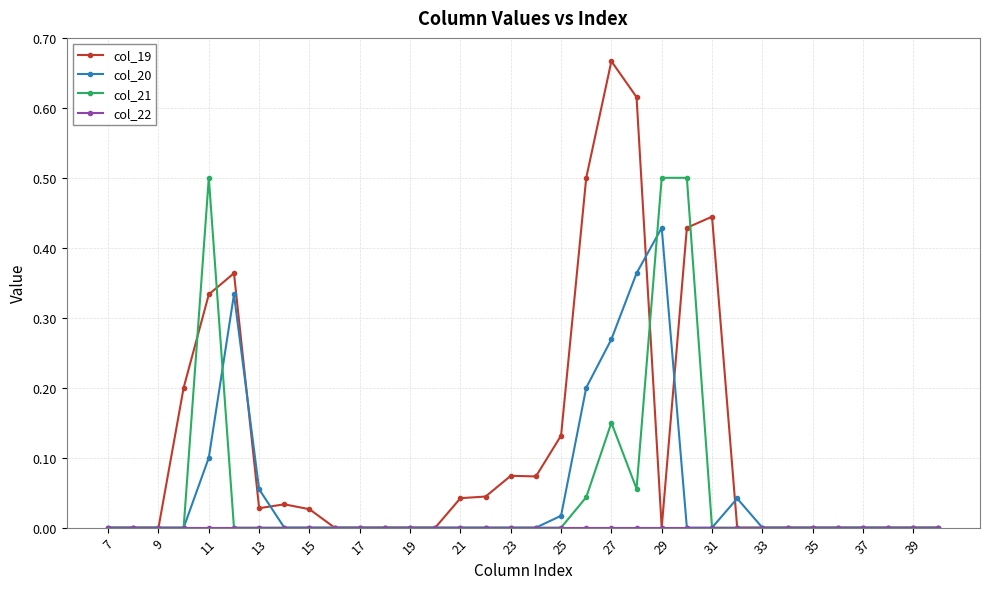

What is the maximum value for col_21?

0.5